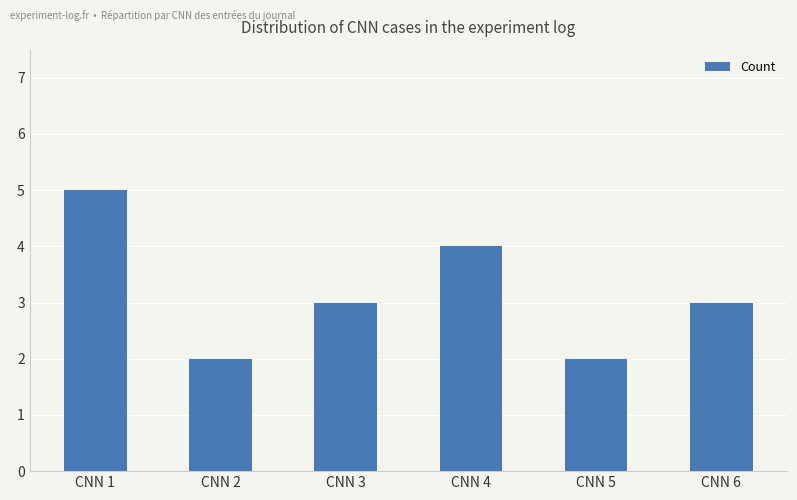

What is the difference between the maximum and minimum values?

3